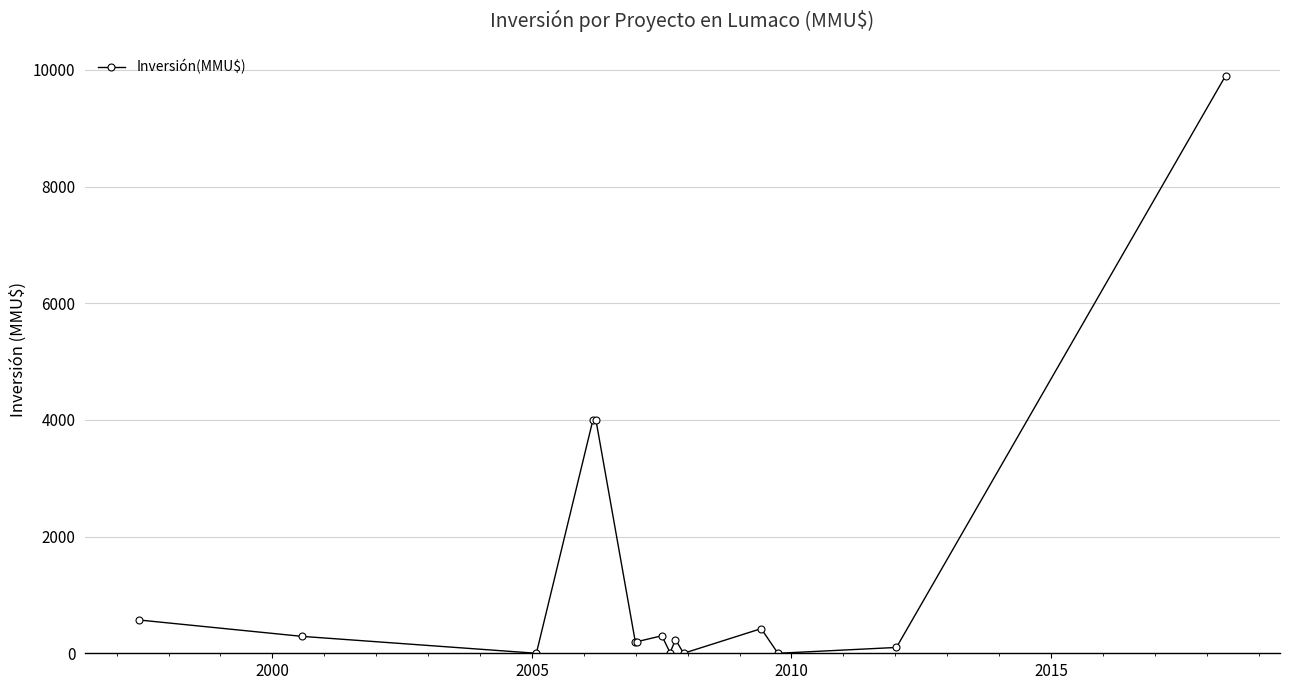

What is the average value?

1349